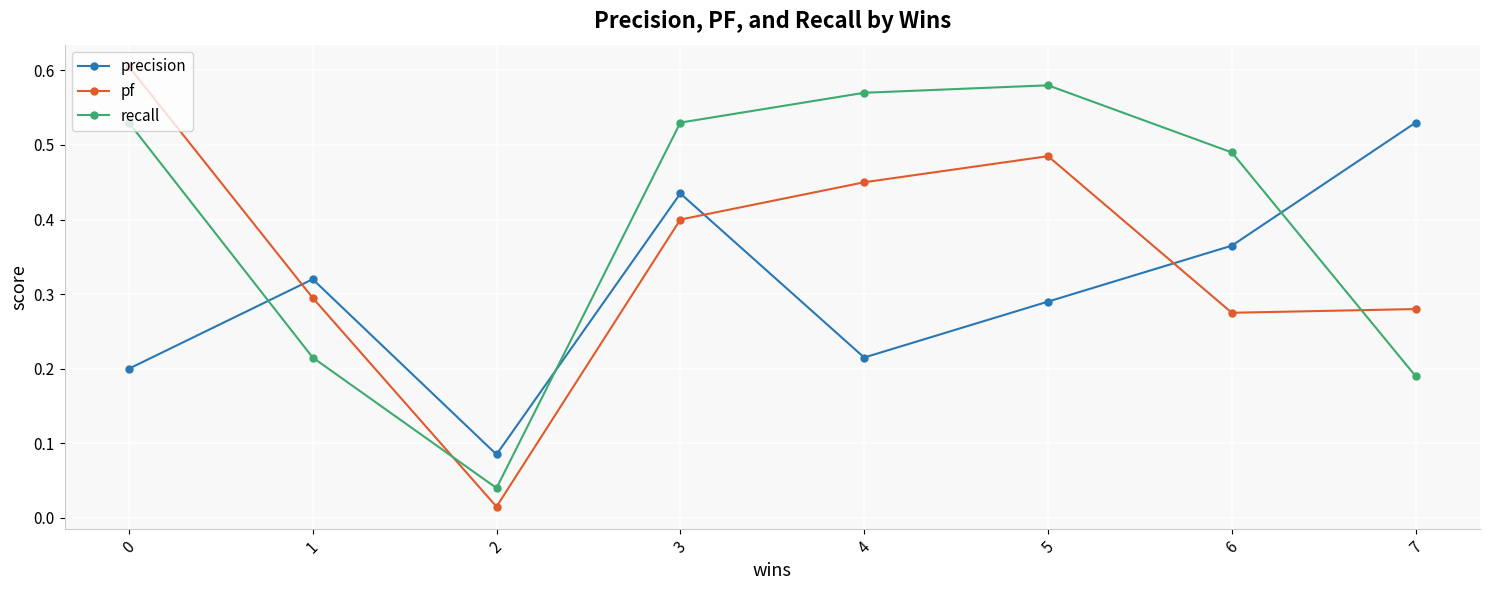

Which series changed the most between 6 and 7?

recall